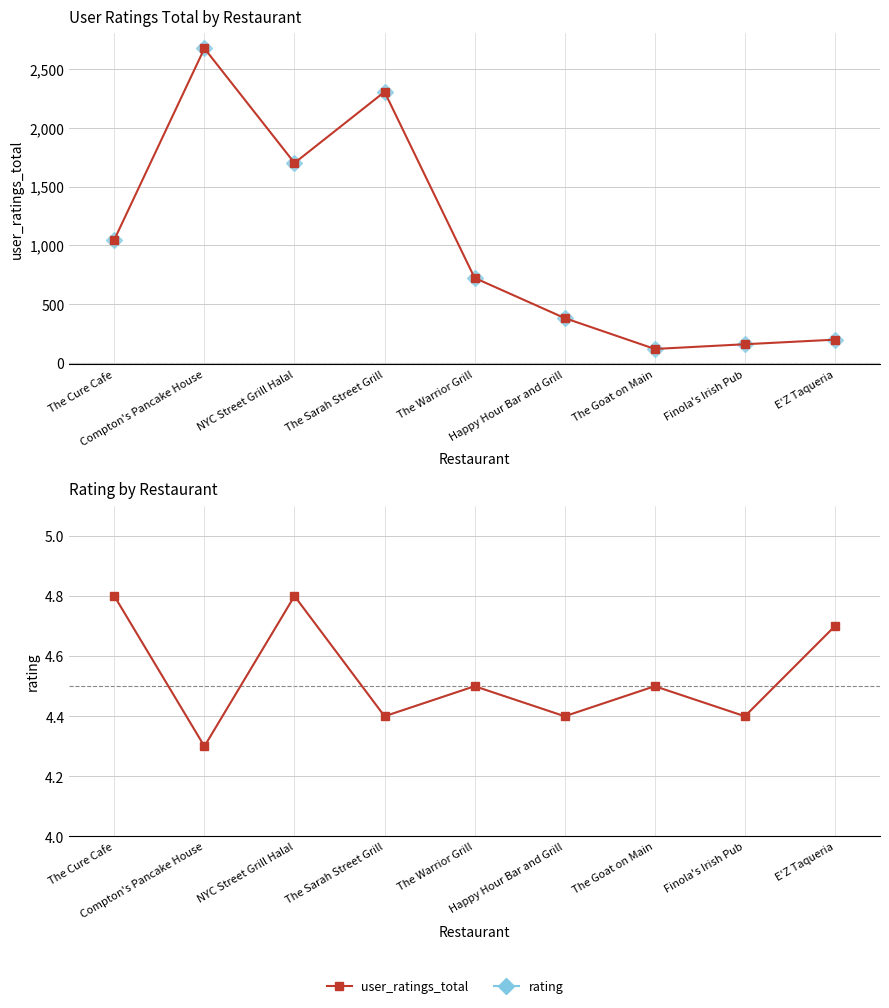

What is the label of the 2nd point from the left?

Compton's Pancake House